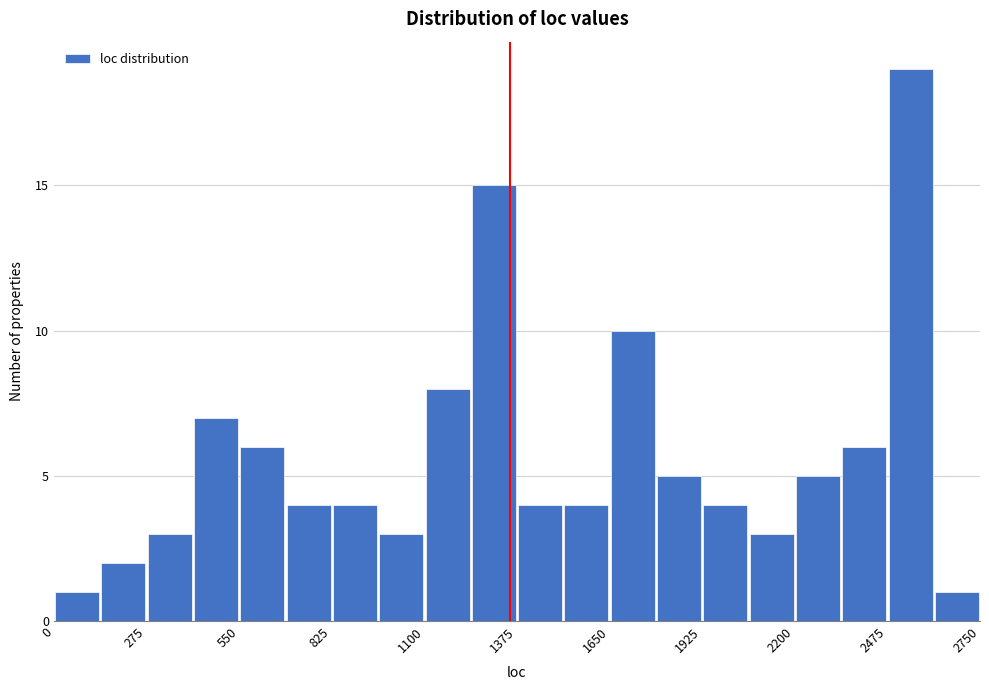

Read against the x-axis, roughly where is the centre of the tallest bar?

2550